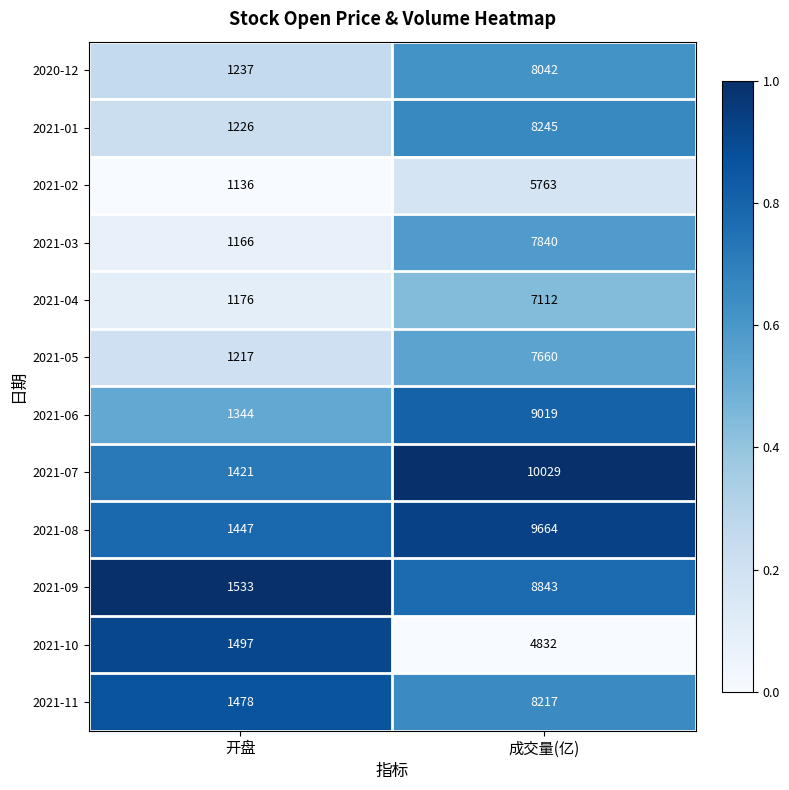

At which label is 2021-06 closest to 5181?

开盘